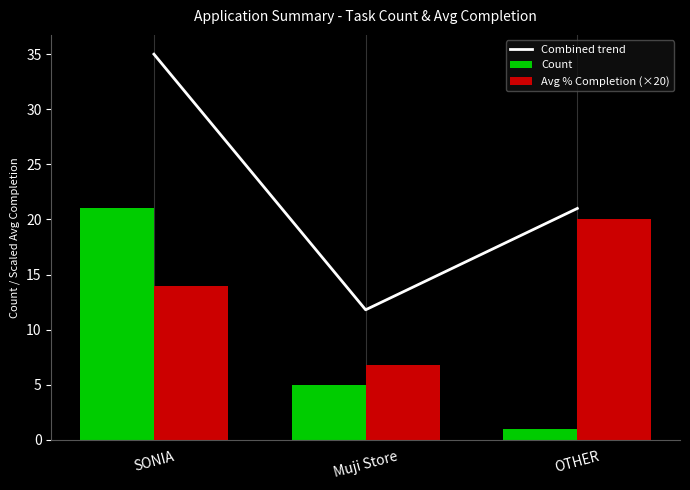

Between OTHER and Muji Store, which is larger?

OTHER